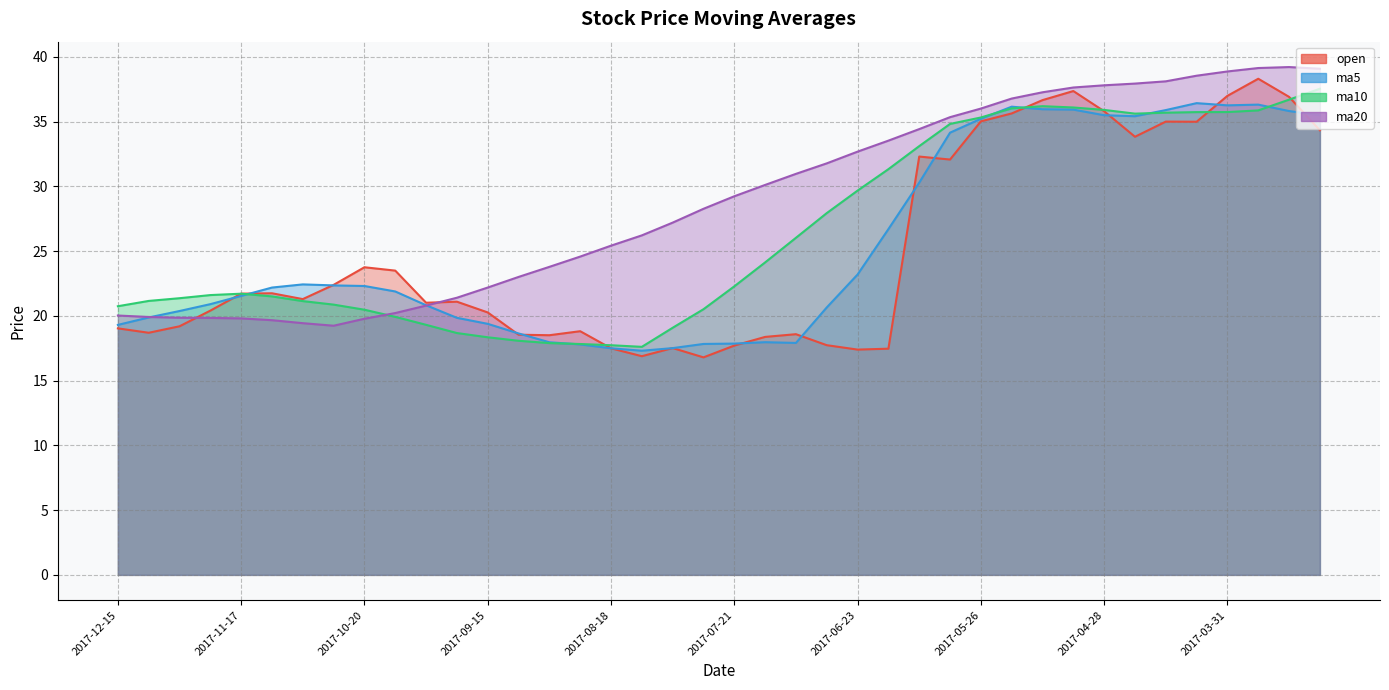

Is the value of ma10 at 2017-05-26 greater than the value of ma20 at 2017-09-15?

Yes